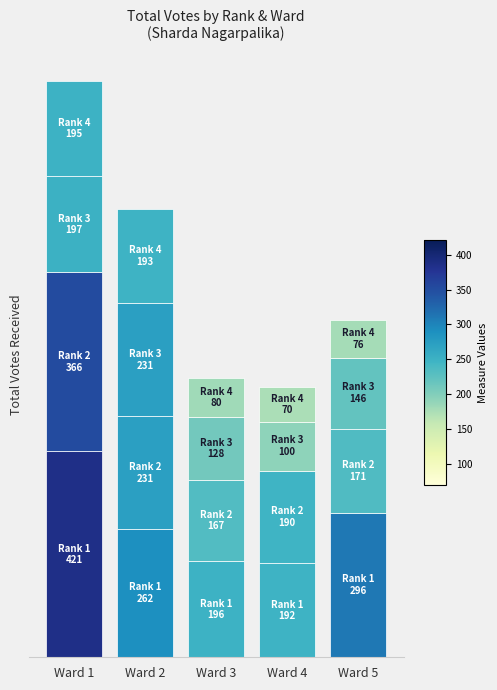

Between Ward 5 and Ward 2, which is larger?

Ward 5